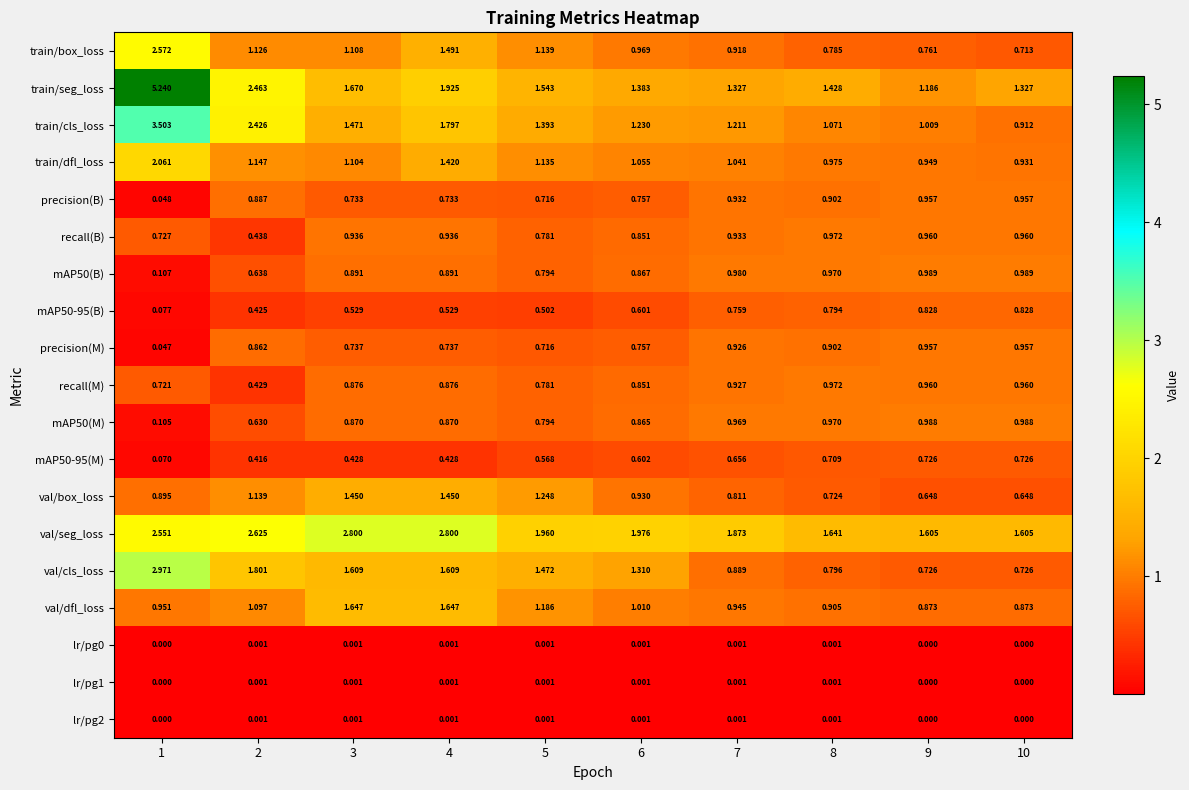

Which series has the largest range (max minus min)?

train/seg_loss